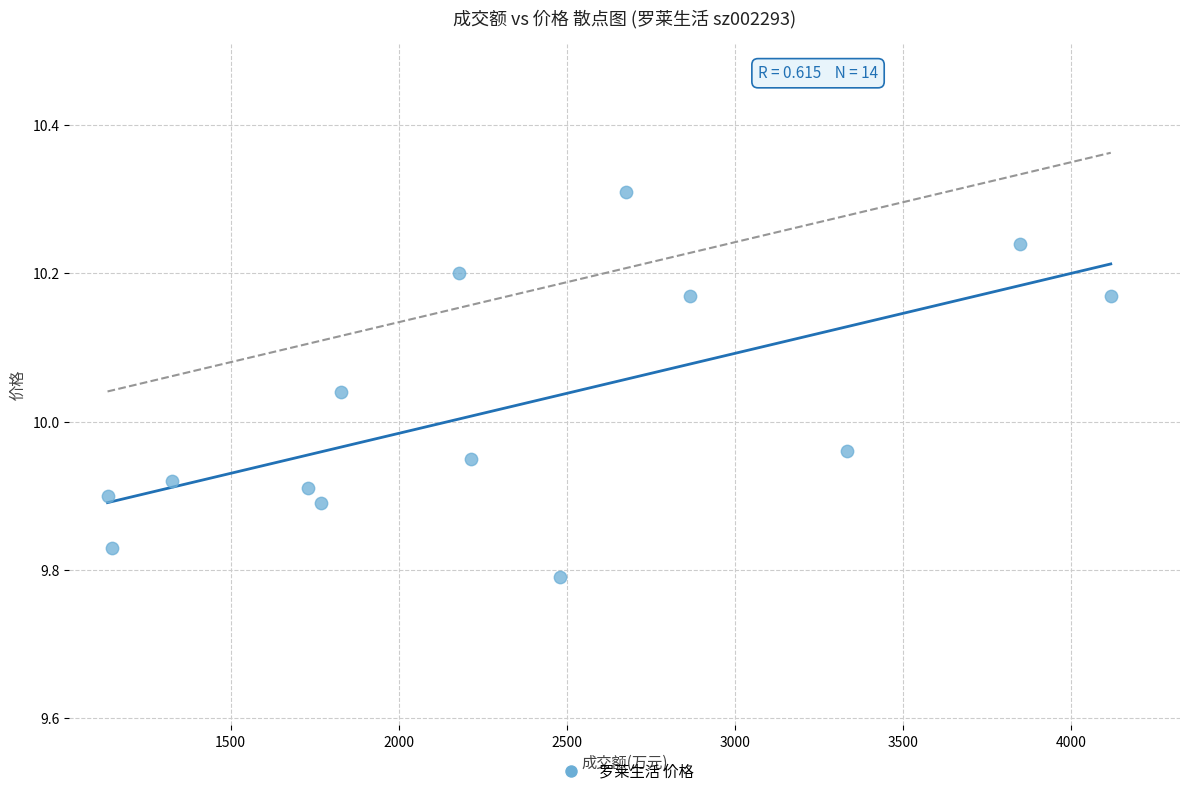

What is the range of X values (max minus min)?

2983.0